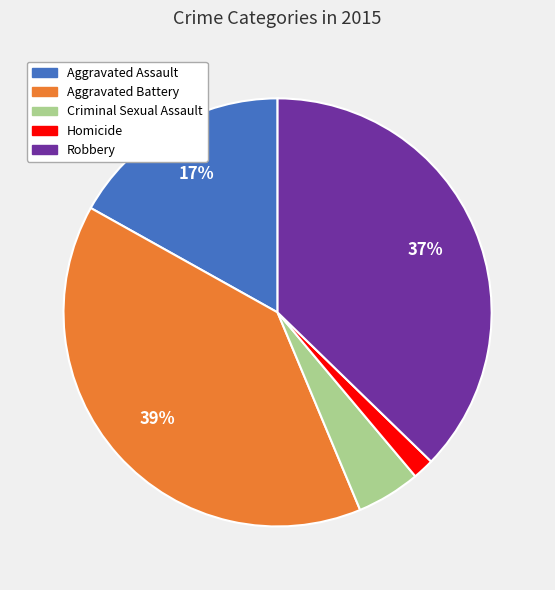

Which has a higher value, Aggravated Assault or Criminal Sexual Assault?

Aggravated Assault